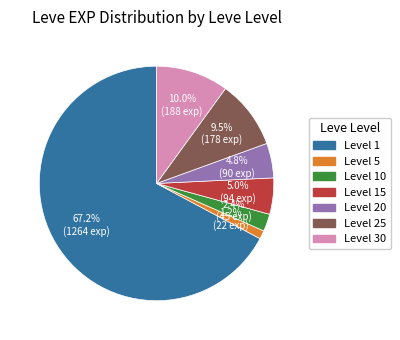

Is there a majority slice in this chart?

Yes